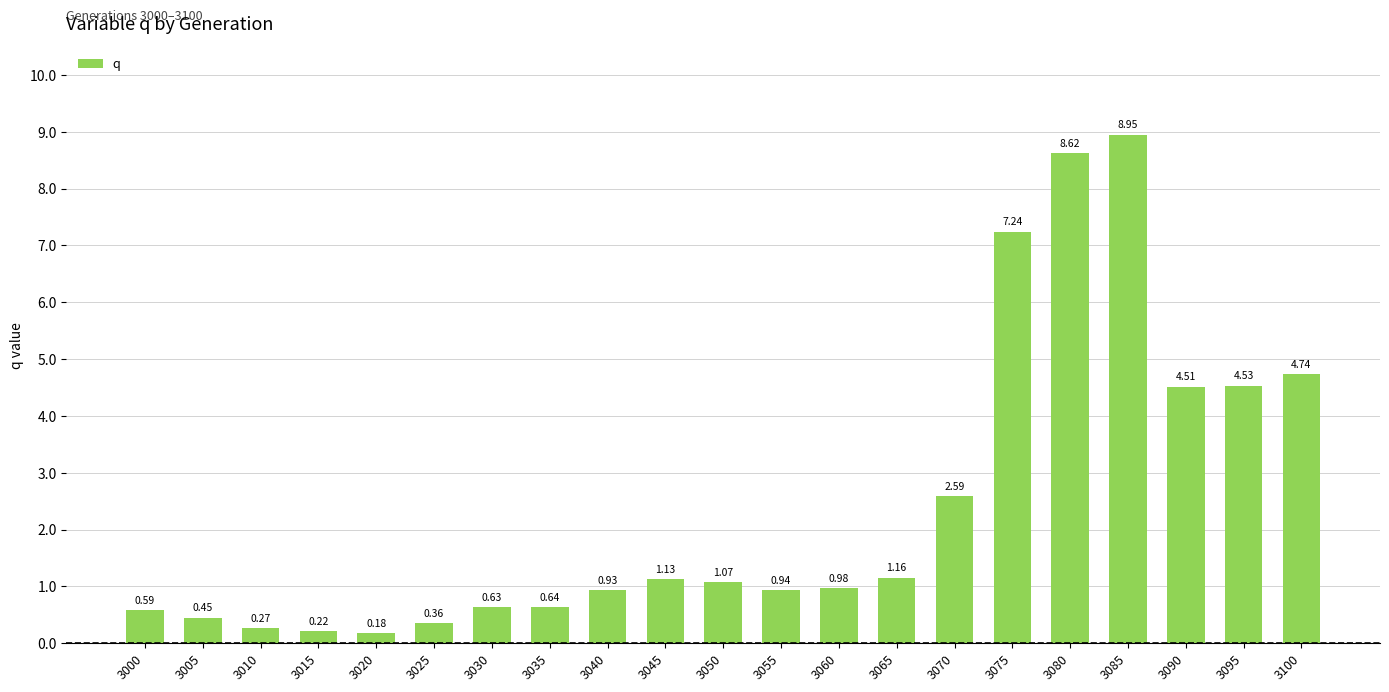

List the labels in order of value, smallest first.

3020, 3015, 3010, 3025, 3005, 3000, 3030, 3035, 3040, 3055, 3060, 3050, 3045, 3065, 3070, 3090, 3095, 3100, 3075, 3080, 3085